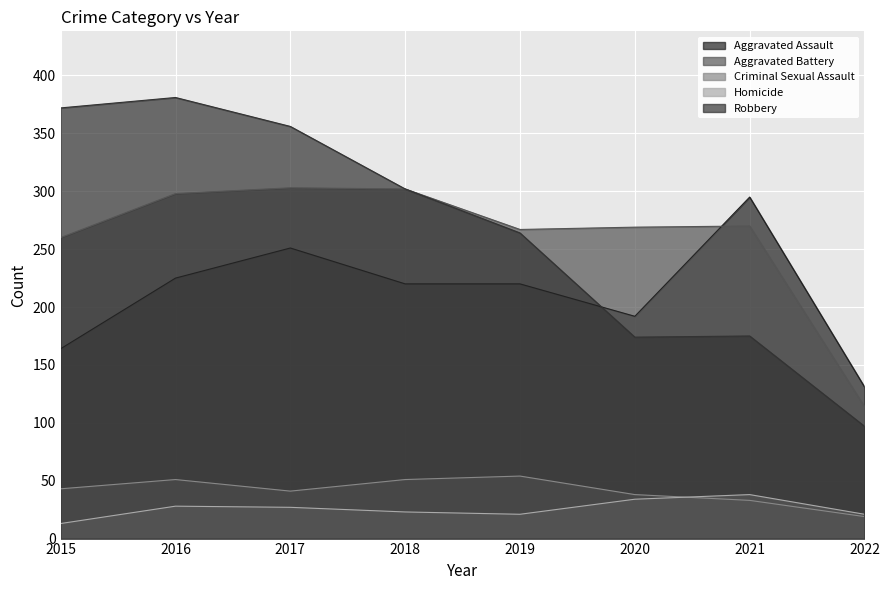

Which series has the largest range (max minus min)?

Robbery